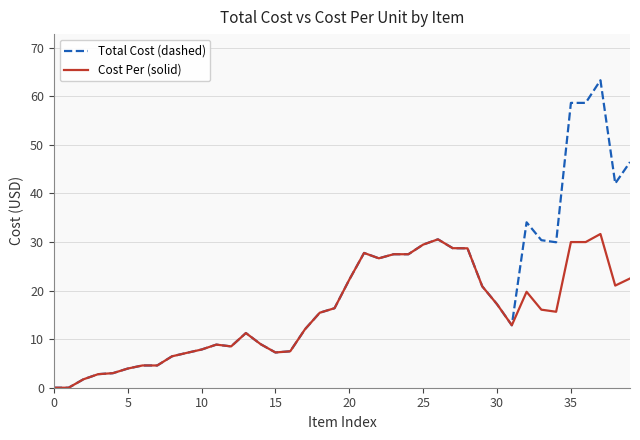

Which series has the widest spread of values?

Total Cost (dashed)